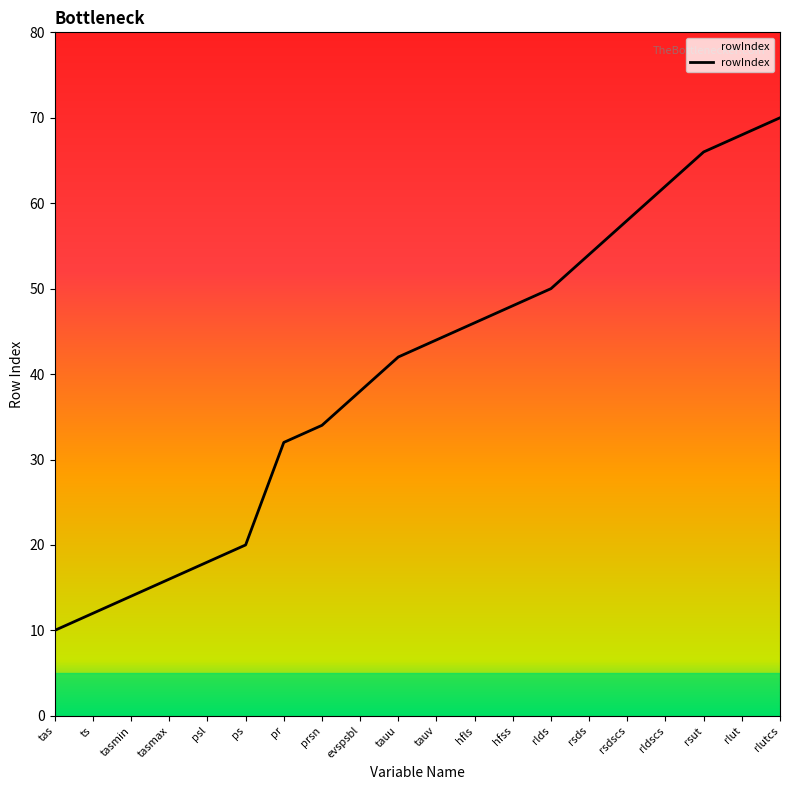

The value at rlut is 68. True or false?

True